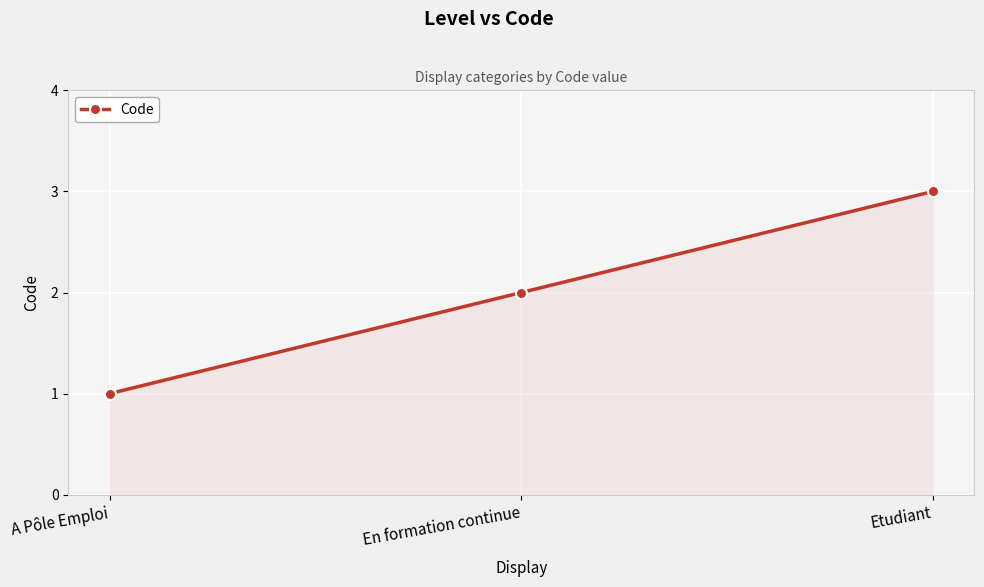

Reading left to right, list all the values displayed in this chart.

A Pôle Emploi=1	En formation continue=2	Etudiant=3